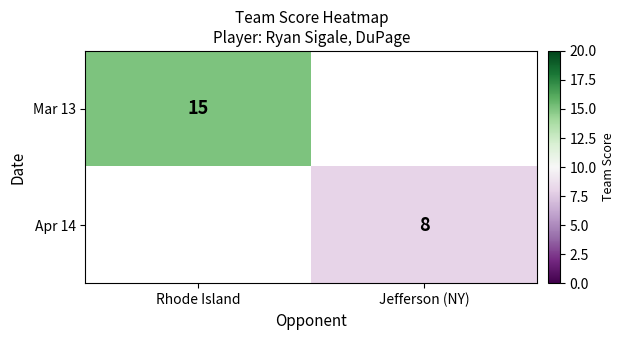

The Mar 13 series shows 26 at Rhode Island. True or false?

False